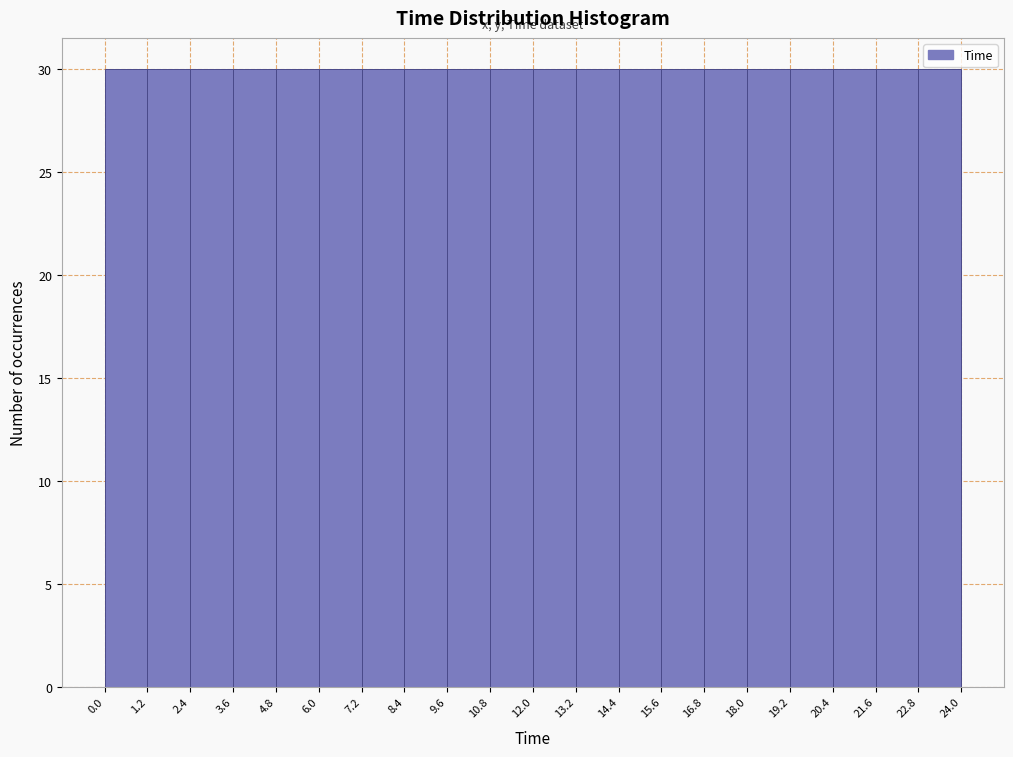

Reading left to right, transcribe this chart: for each bar, give the range it covers on the x-axis and its height. The values are not printed on the chart, so give them approximately, as read against the axis.

0.0 to 1.2: 30
1.2 to 2.4: 30
2.4 to 3.6: 30
3.6 to 4.8: 30
4.8 to 6.0: 30
6.0 to 7.2: 30
7.2 to 8.4: 30
8.4 to 9.6: 30
9.6 to 10.8: 30
10.8 to 12.0: 30
12.0 to 13.2: 30
13.2 to 14.4: 30
14.4 to 15.6: 30
15.6 to 16.8: 30
16.8 to 18.0: 30
18.0 to 19.2: 30
19.2 to 20.4: 30
20.4 to 21.6: 30
21.6 to 22.8: 30
22.8 to 24.0: 30